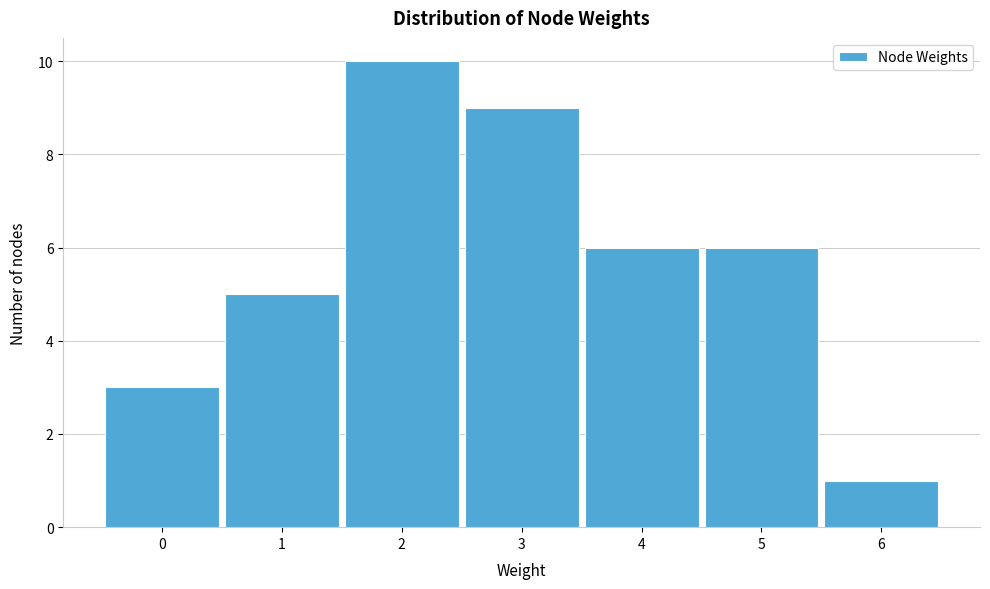

Reading left to right, list all the values displayed in this chart.

0=3	1=5	2=10	3=9	4=6	5=6	6=1